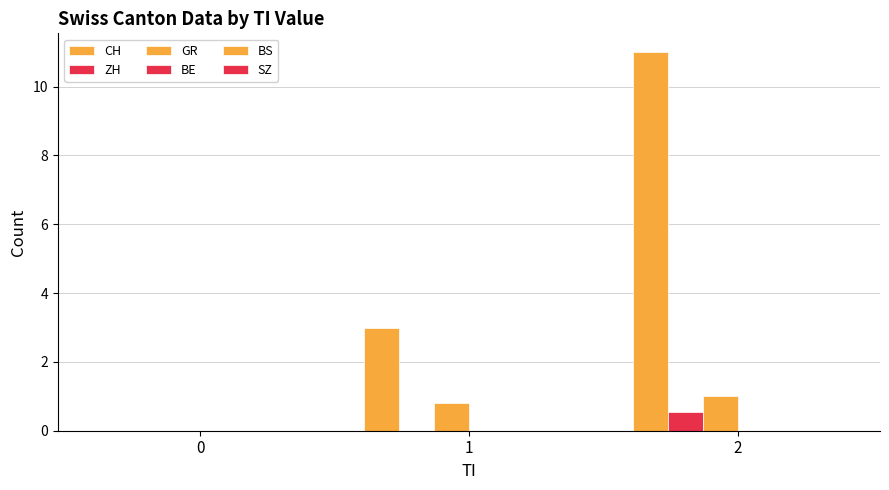

What is the spread (max minus min) of values at 1?

3.0